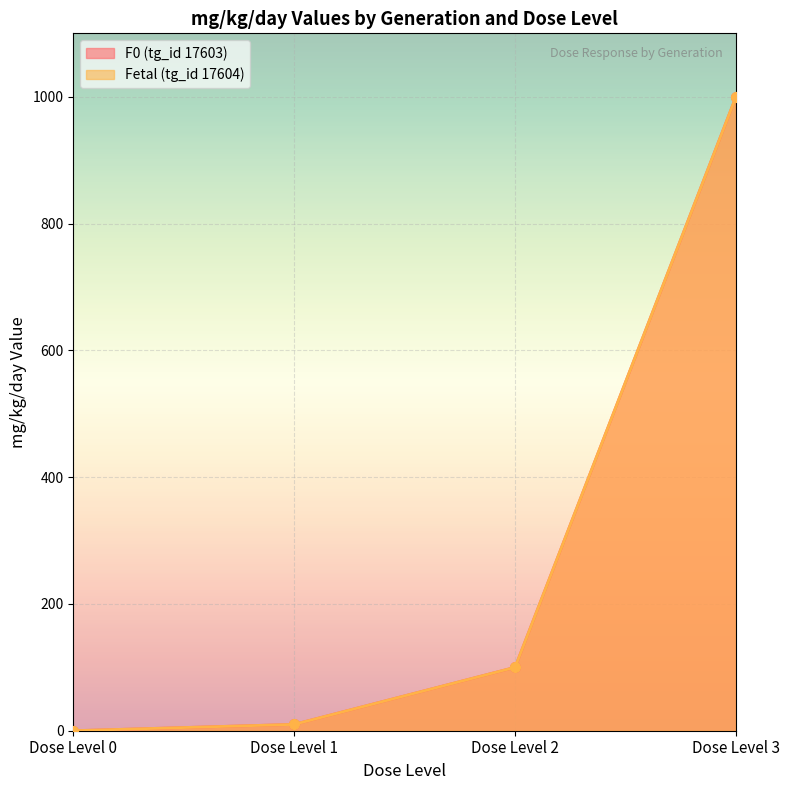

The value of Fetal (tg_id 17604) at Dose Level 3 is 556. True or false?

False